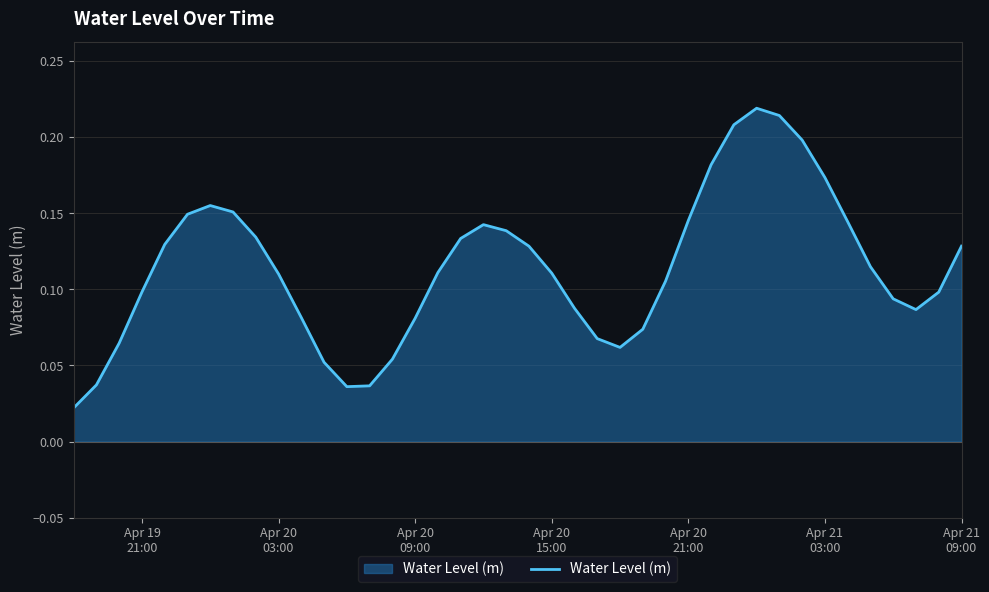

What is the value of the 38th point from the left?

0.1